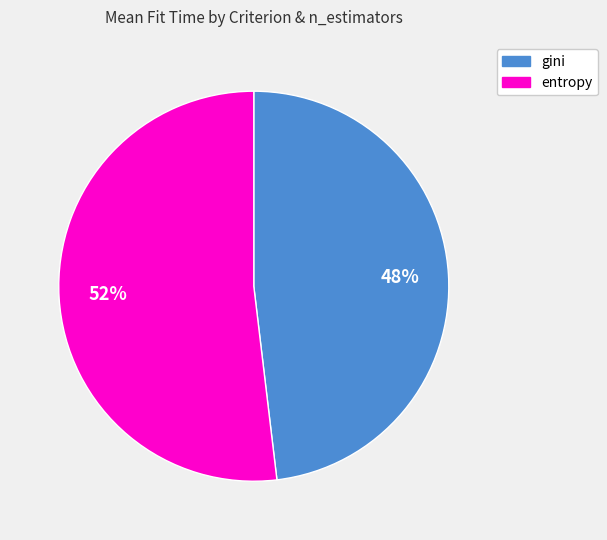

Is there a majority slice in this chart?

Yes